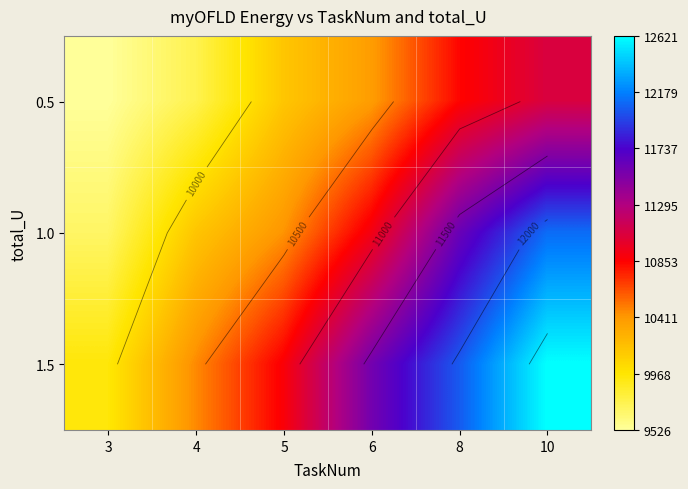

At how many categories does at least one series exceed 12547?

1